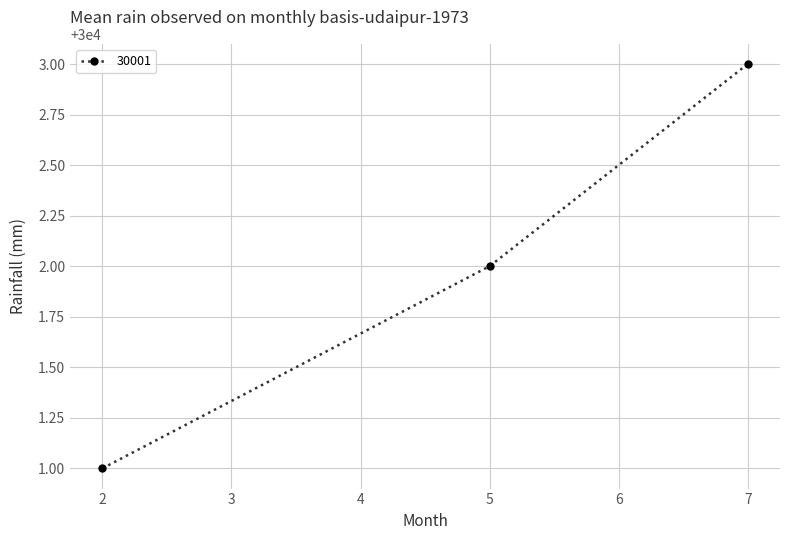

What is the difference between the values at 5 and 2?

1